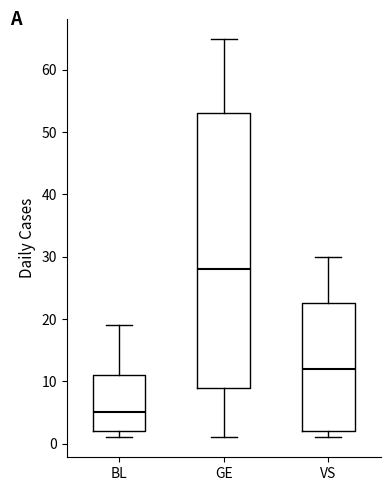

Reading left to right, read every box against the y-axis: the position of its median line, the range the box covers, and the ends of its whiskers. The values are not printed on the chart, so give them approximately, as read against the axis.

BL: median 5, box 2 to 11, whiskers 1 to 19
GE: median 28, box 9 to 53, whiskers 1 to 65
VS: median 12, box 2 to 23, whiskers 1 to 30